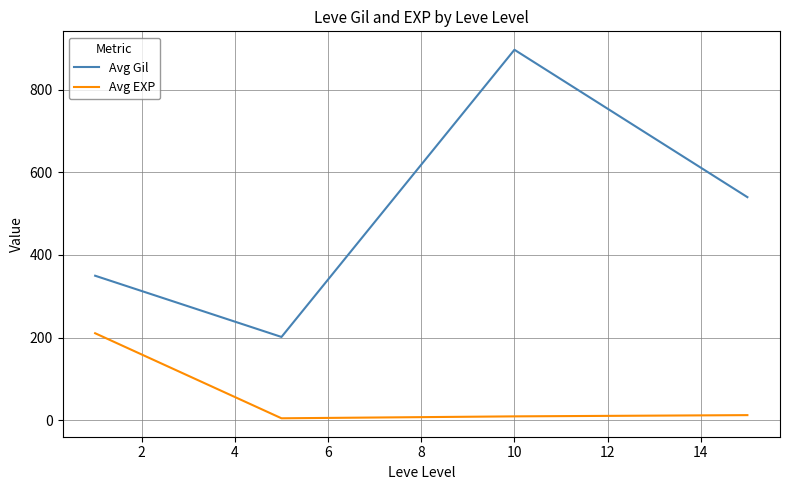

At how many categories does at least one series exceed 44?

4